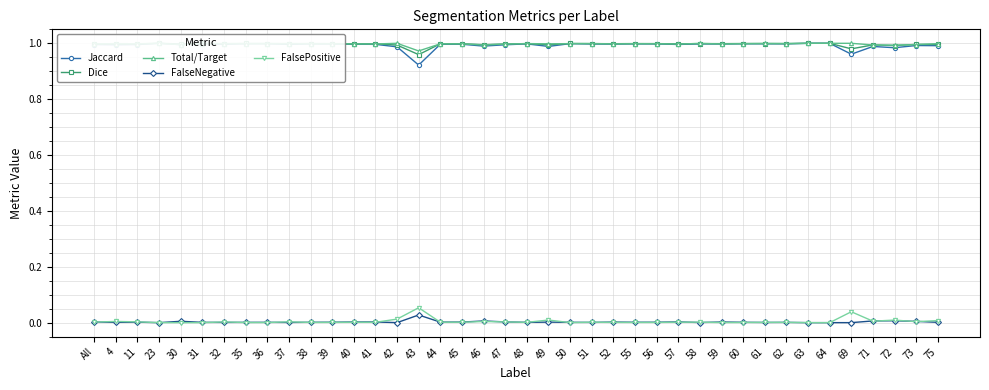

Is the value of Dice at 31 greater than the value of Jaccard at 62?

Yes